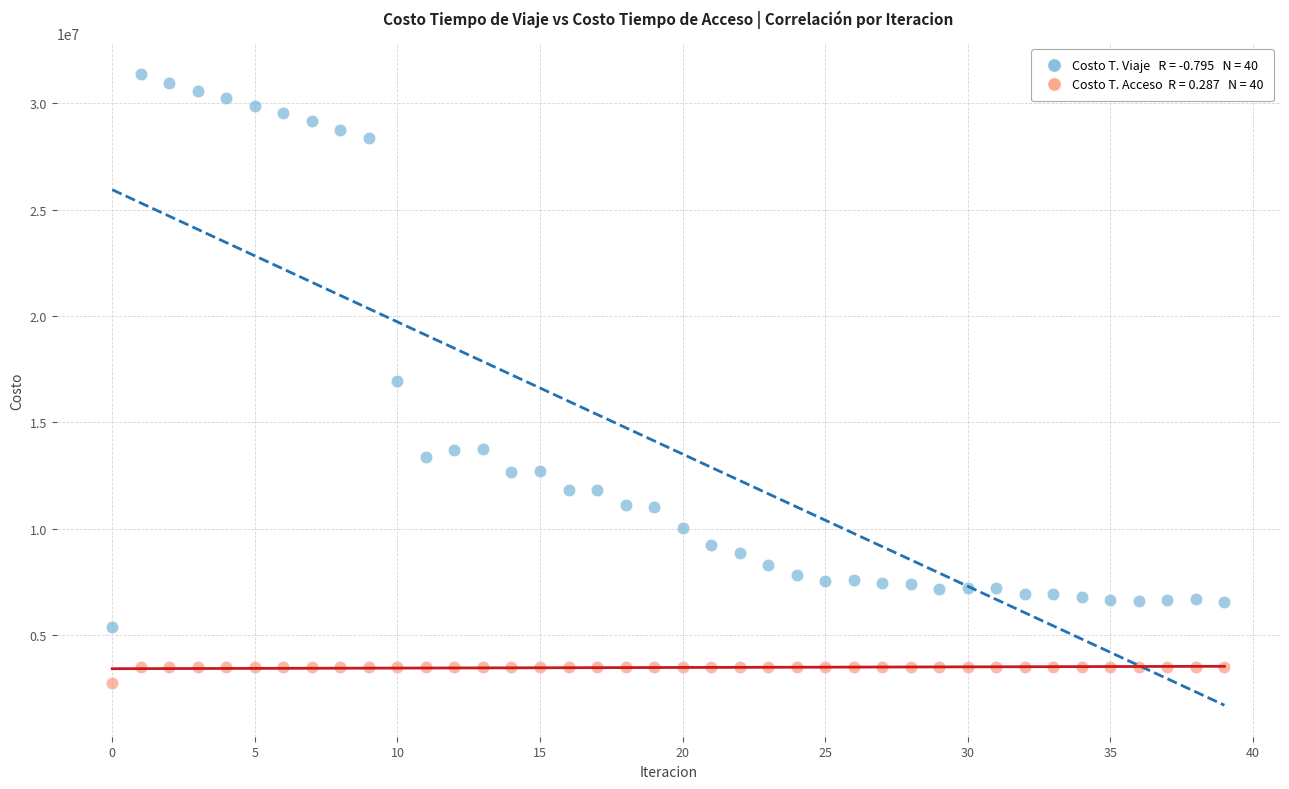

Across all data points, what is the range of Y values (max minus min)?

28567236.8